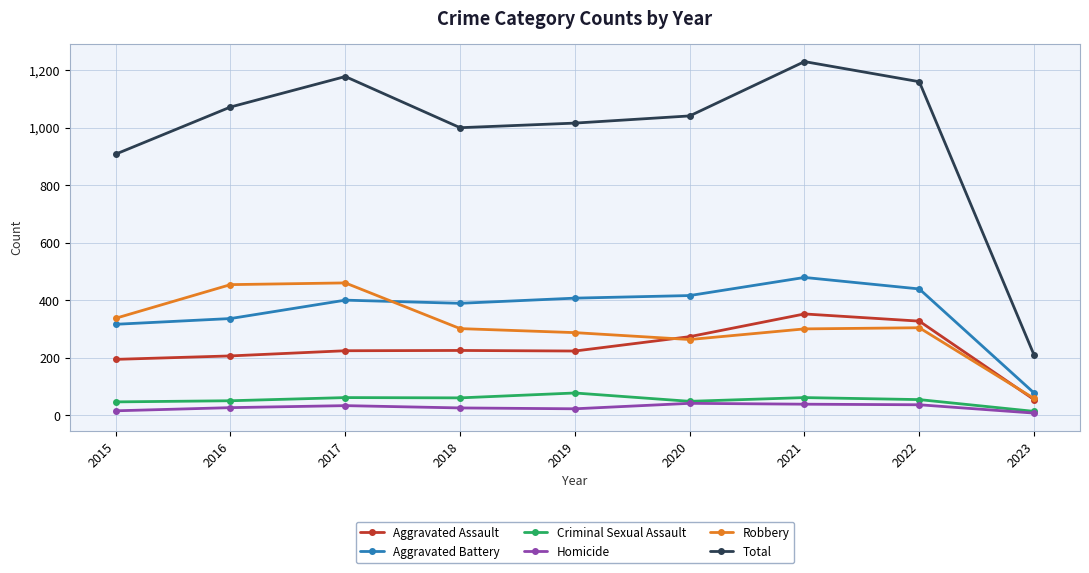

Which series changed the most between 2015 and 2016?

Total